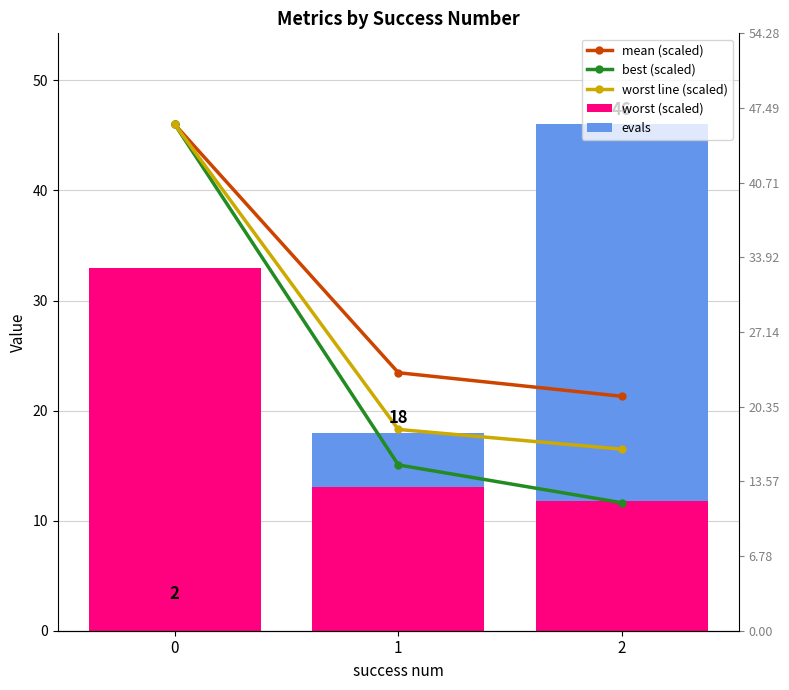

Reading left to right, extract all data points from this chart.

mean (scaled): 0=46.0	1=23.4	2=21.3
best (scaled): 0=46.0	1=15.1	2=11.6
worst line (scaled): 0=46.0	1=18.3	2=16.5
worst (scaled): 0=33.0	1=13.1	2=11.8
evals: 0=0.0	1=4.9	2=34.2